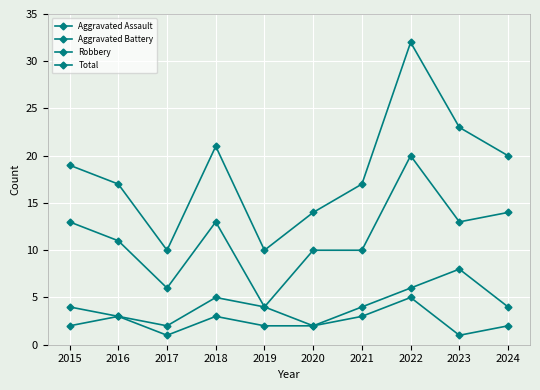

At which label is Robbery closest to 12?

2015